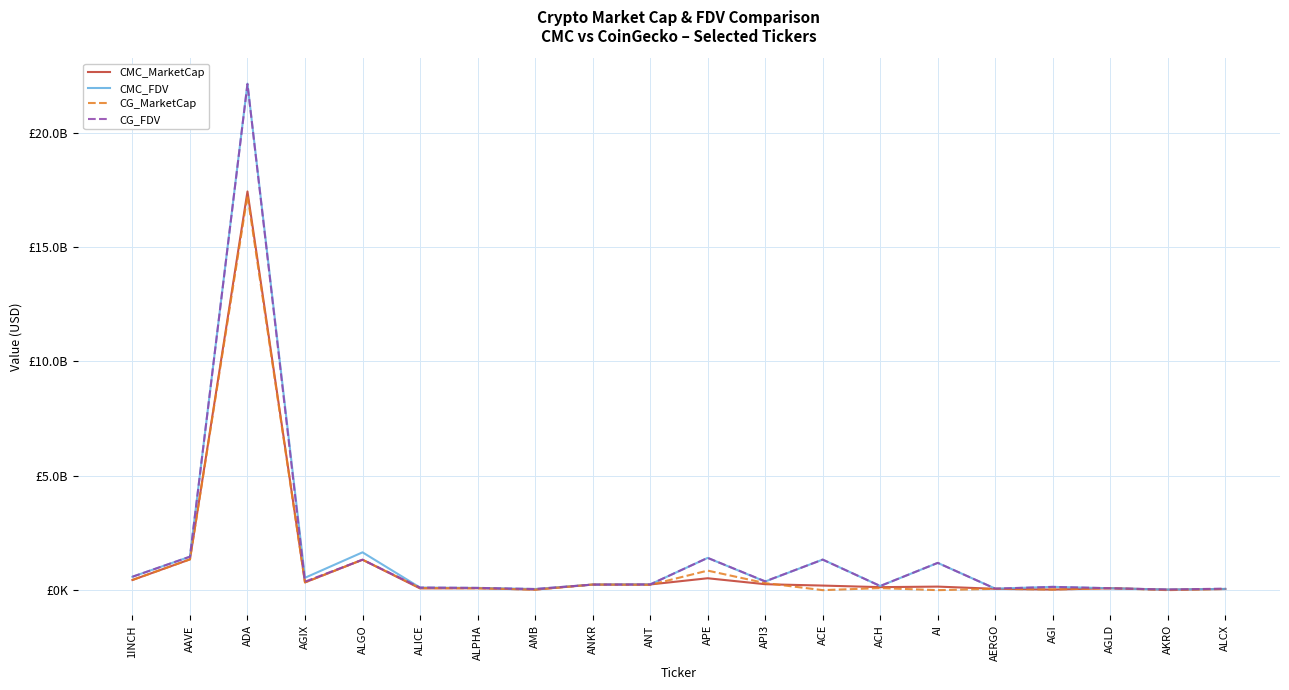

Is this an area chart (filled region under the line)?

No